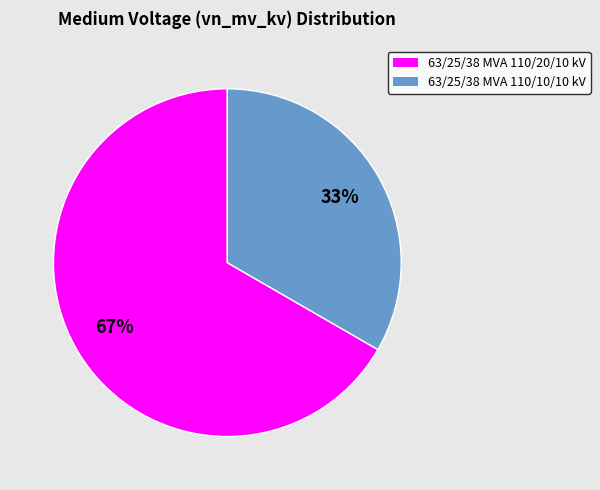

To the nearest percent, what percentage of the pie is 63/25/38 MVA 110/10/10 kV?

33%